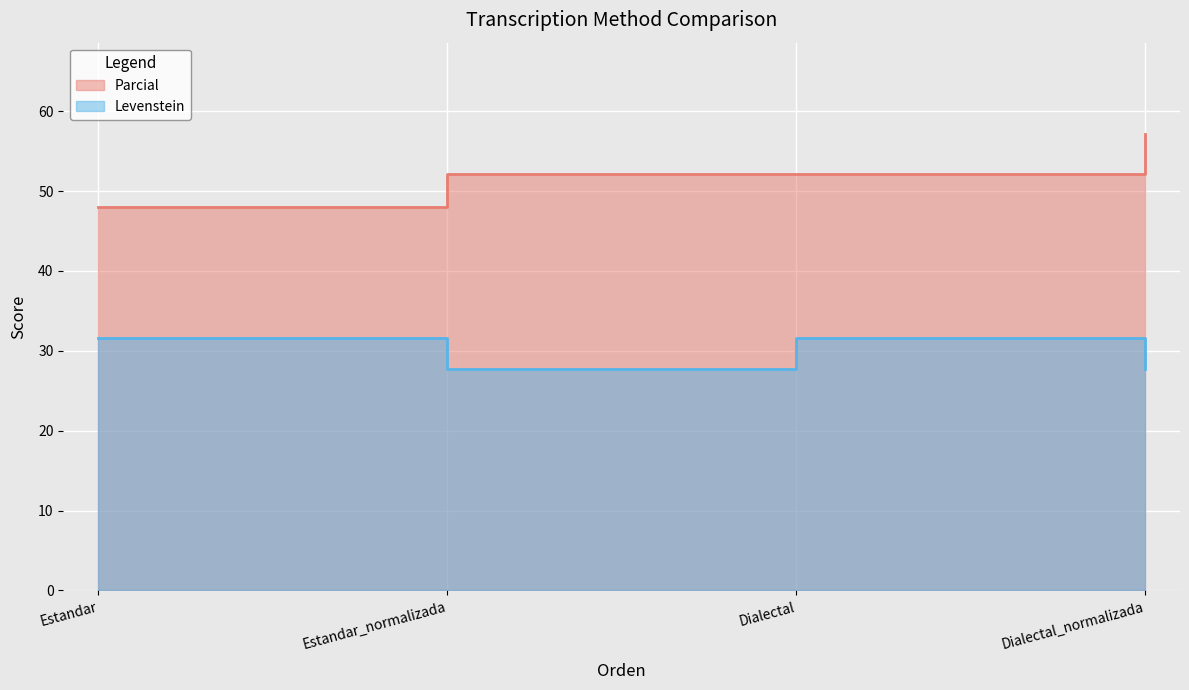

Which series changed the most between Estandar and Dialectal_normalizada?

Parcial